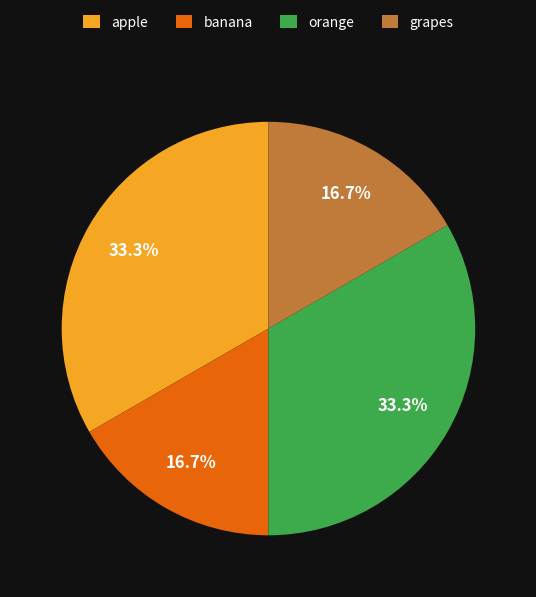

What percentage is the apple slice, to the nearest percent?

33%